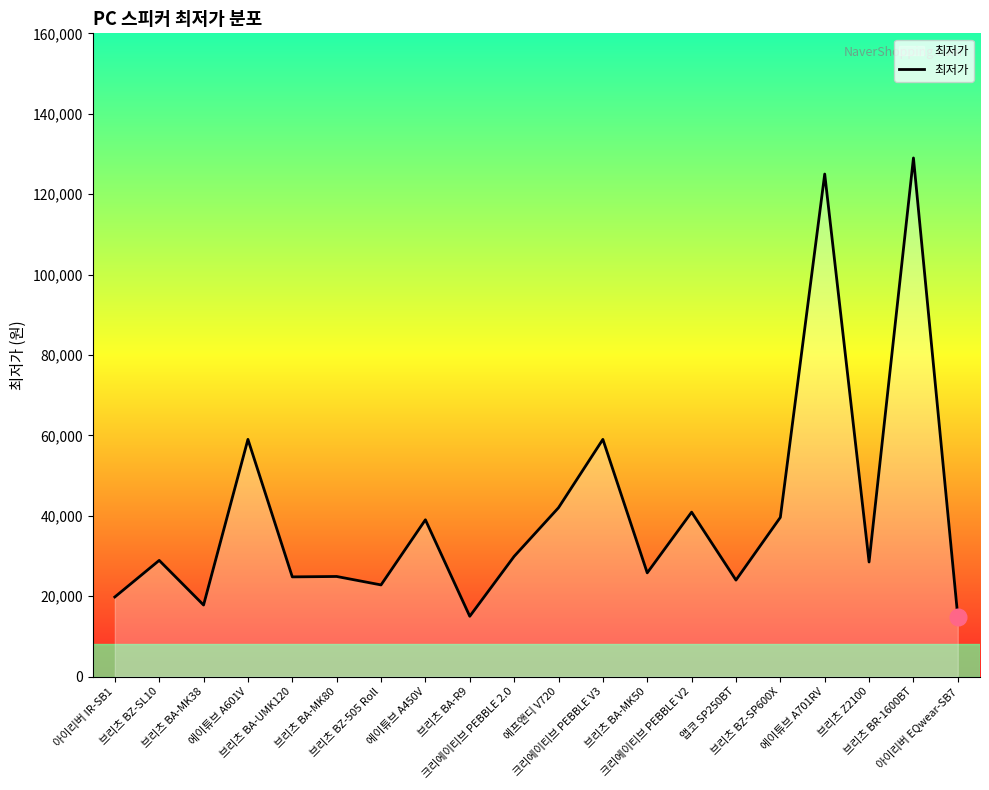

What is the difference between the maximum and minimum values?

114100